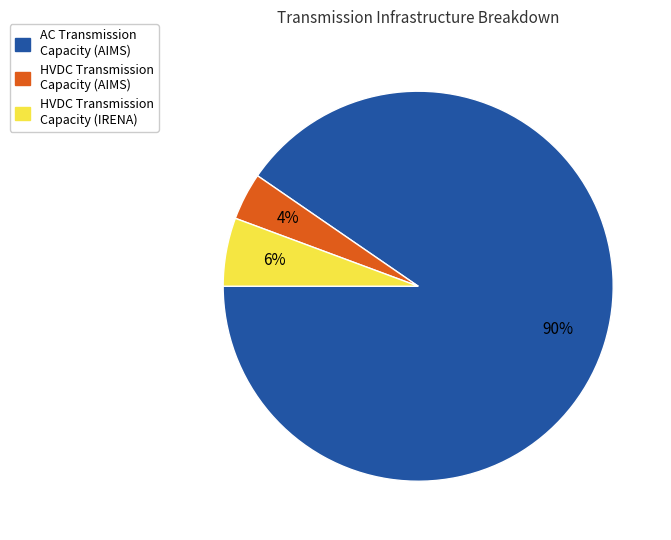

To the nearest percent, what is the average slice percentage?

33%